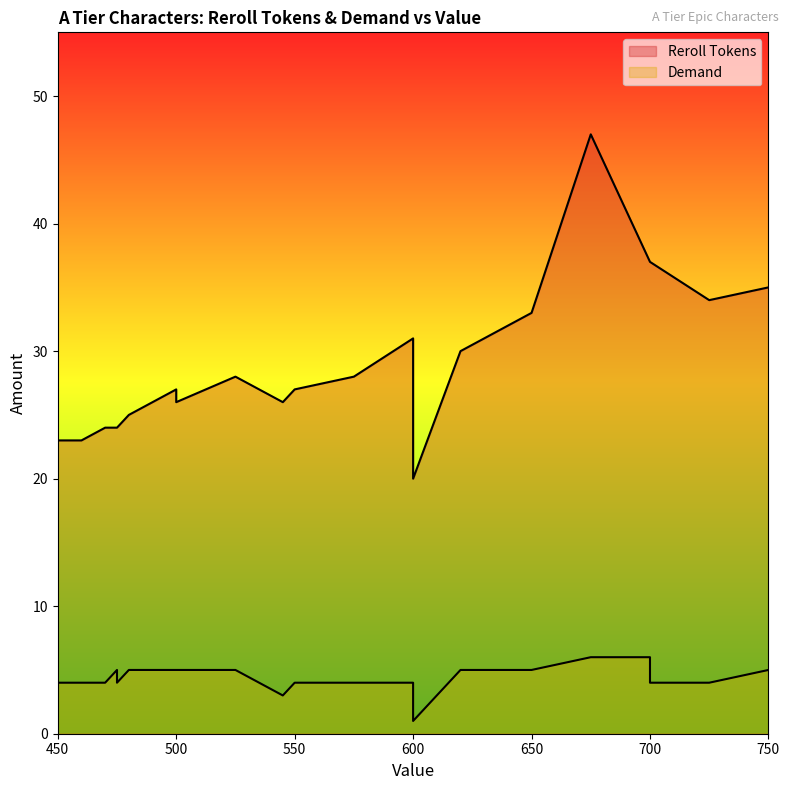

What are all the series names shown in the legend?

Reroll Tokens, Demand